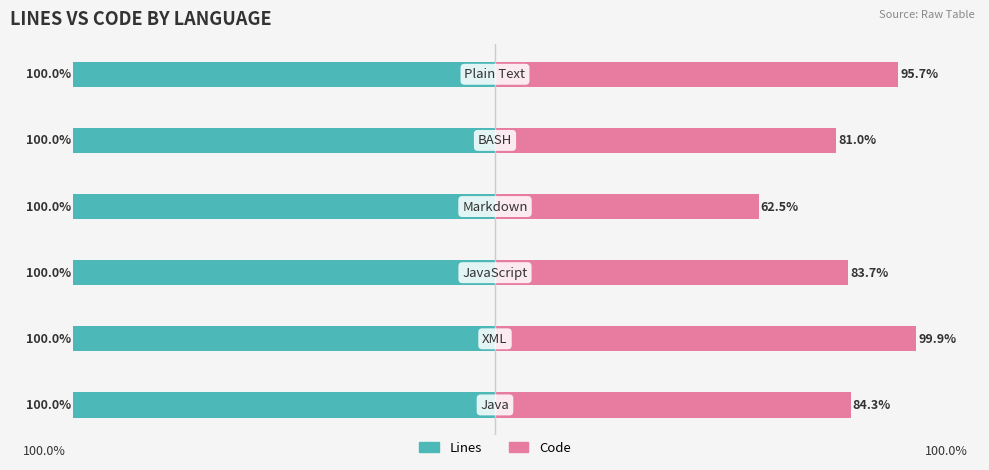

Which series has the largest range (max minus min)?

Code